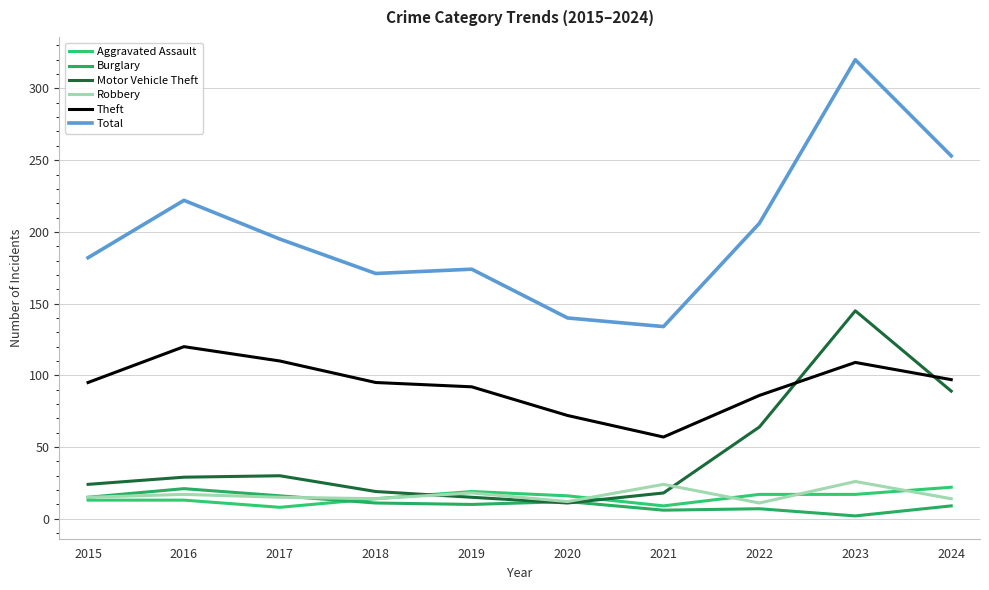

Which series changed the most between 2016 and 2019?

Total